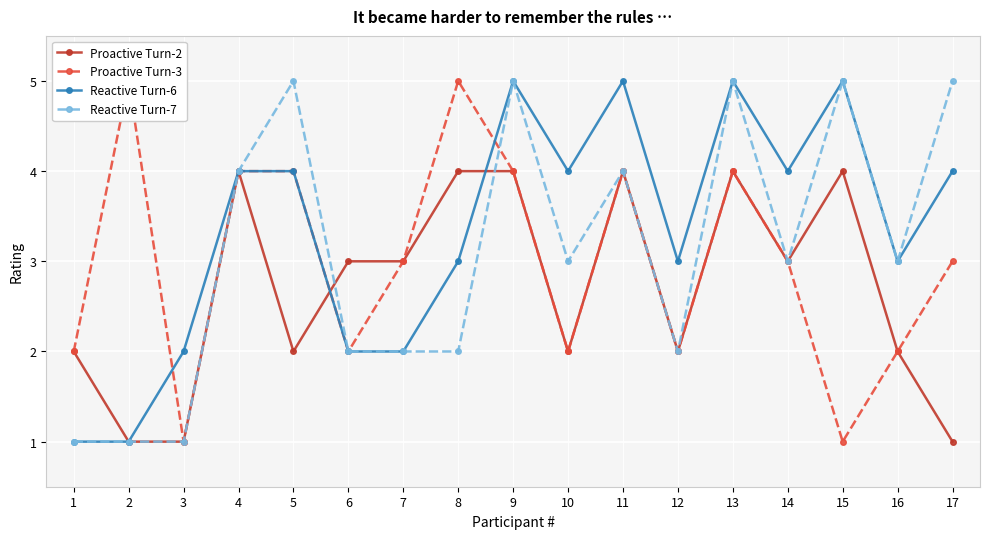

In Proactive Turn-3, how many points are lower than both neighbors (excluding endpoints)?

5